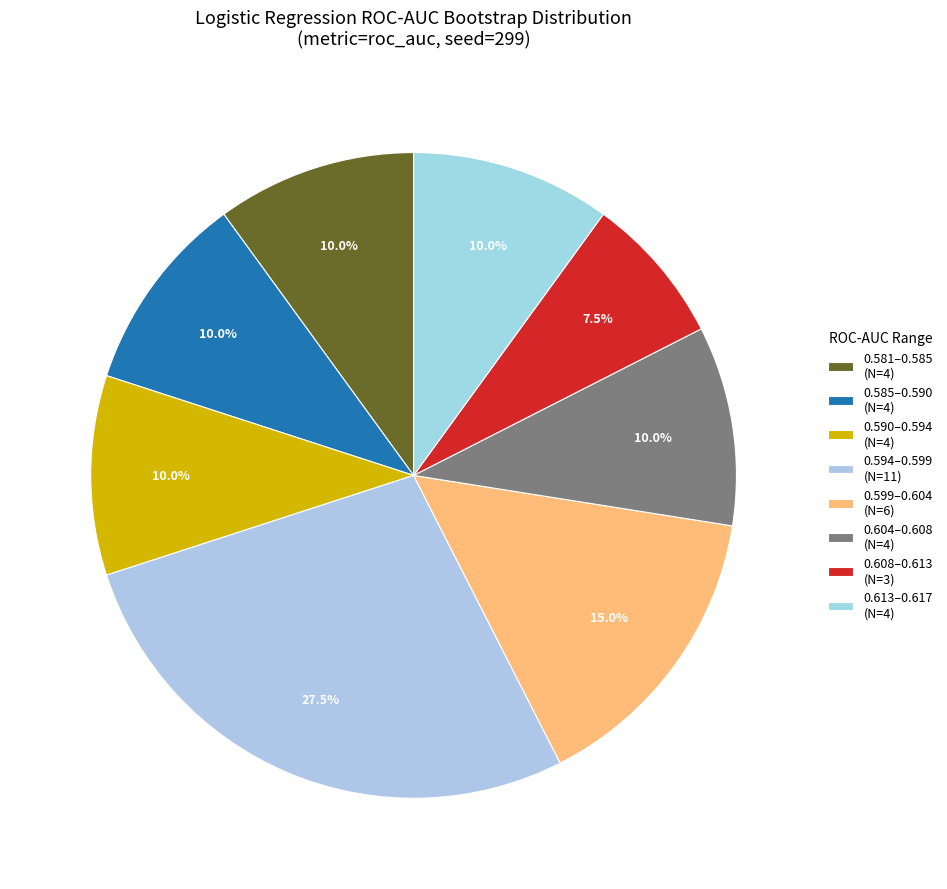

How many slices are in this pie chart?

8